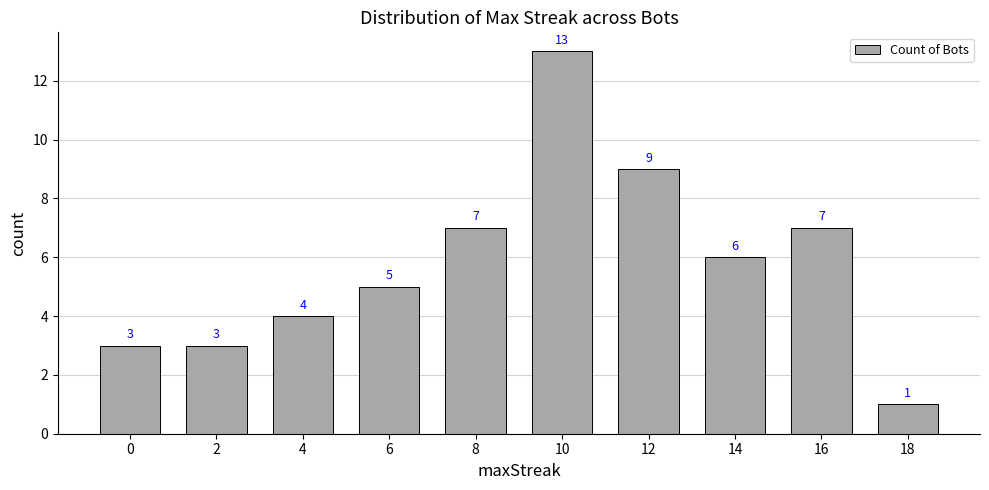

The value at 4 is 4. True or false?

True